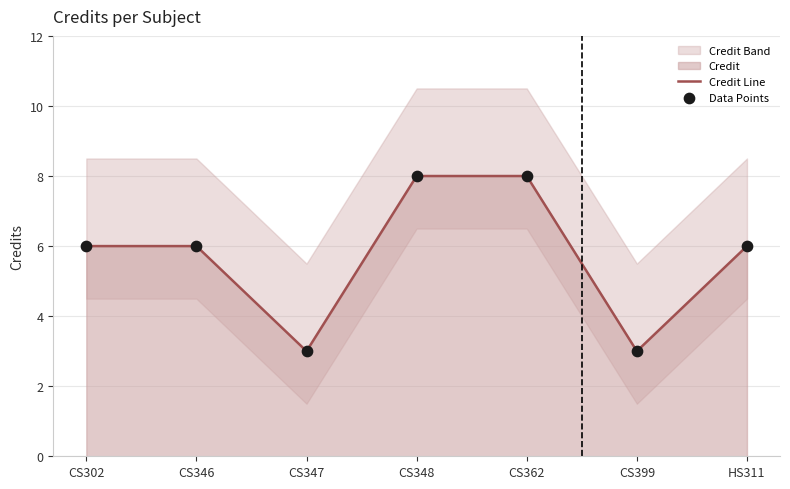

What is the highest value of the Credit Line series?

8